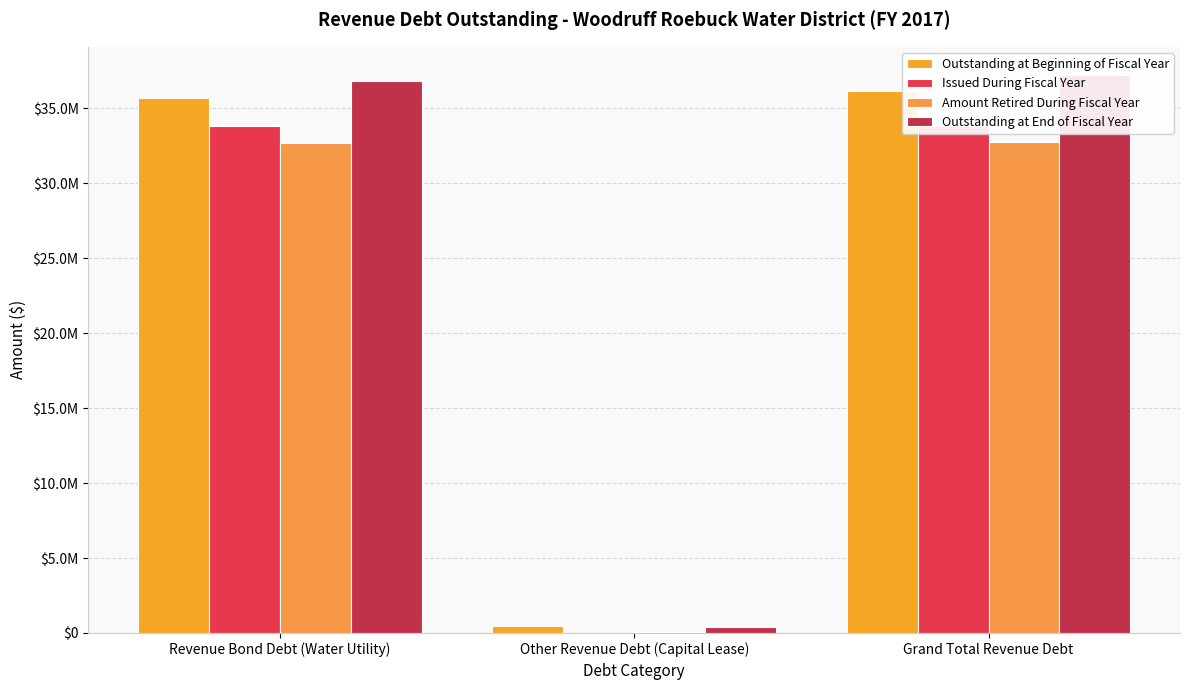

How many series are shown in this chart?

4